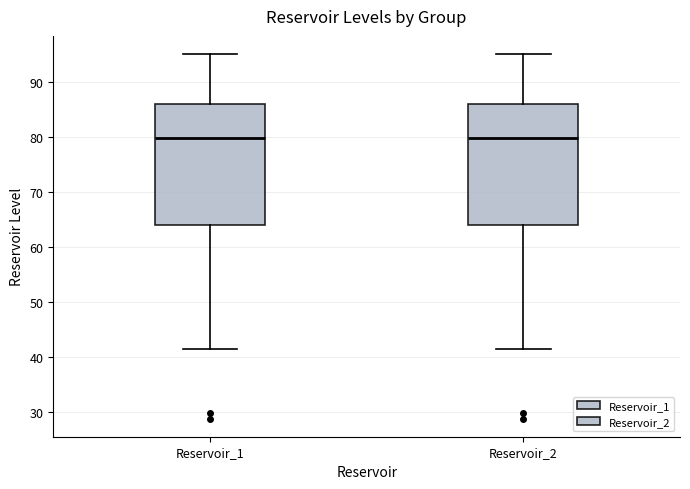

Where does the lower whisker of the box for Reservoir_2 end on the y-axis? The values are not printed on the chart, so give them approximately, as read against the axis.

41